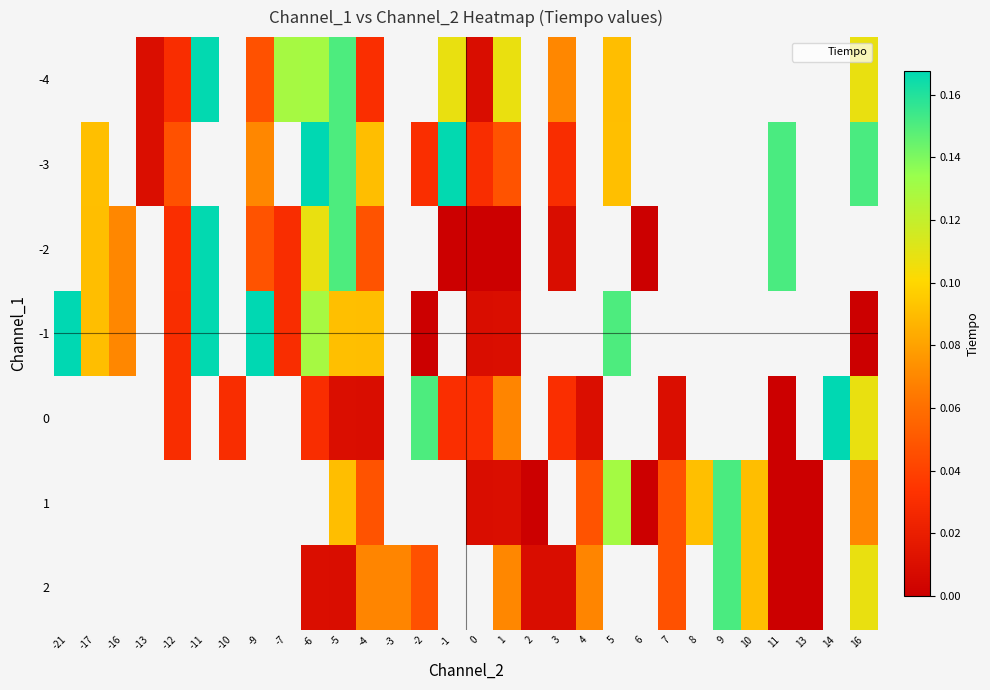

What is the spread (max minus min) of values at -4?

0.1